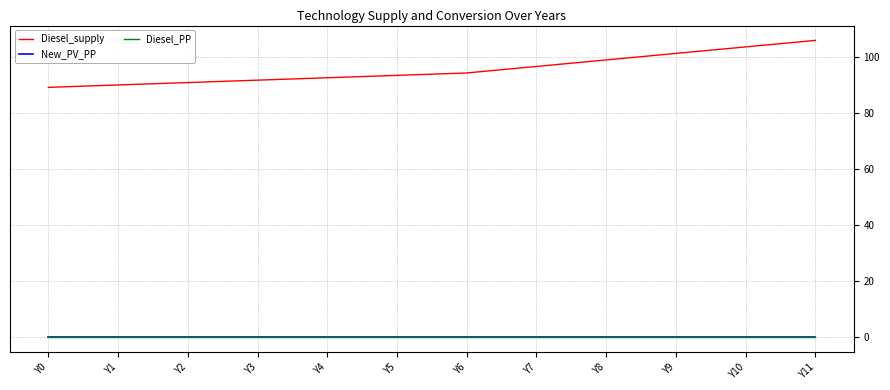

The value of Diesel_supply at Y0 is 59.5. True or false?

False